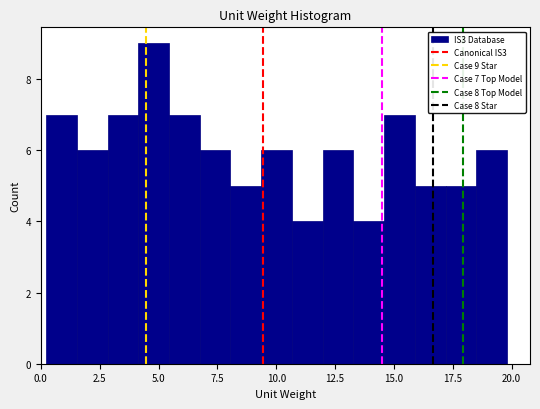

Around what value on the x-axis is the tallest bar? Give the approximate position of its centre, as read against the axis.

5.0